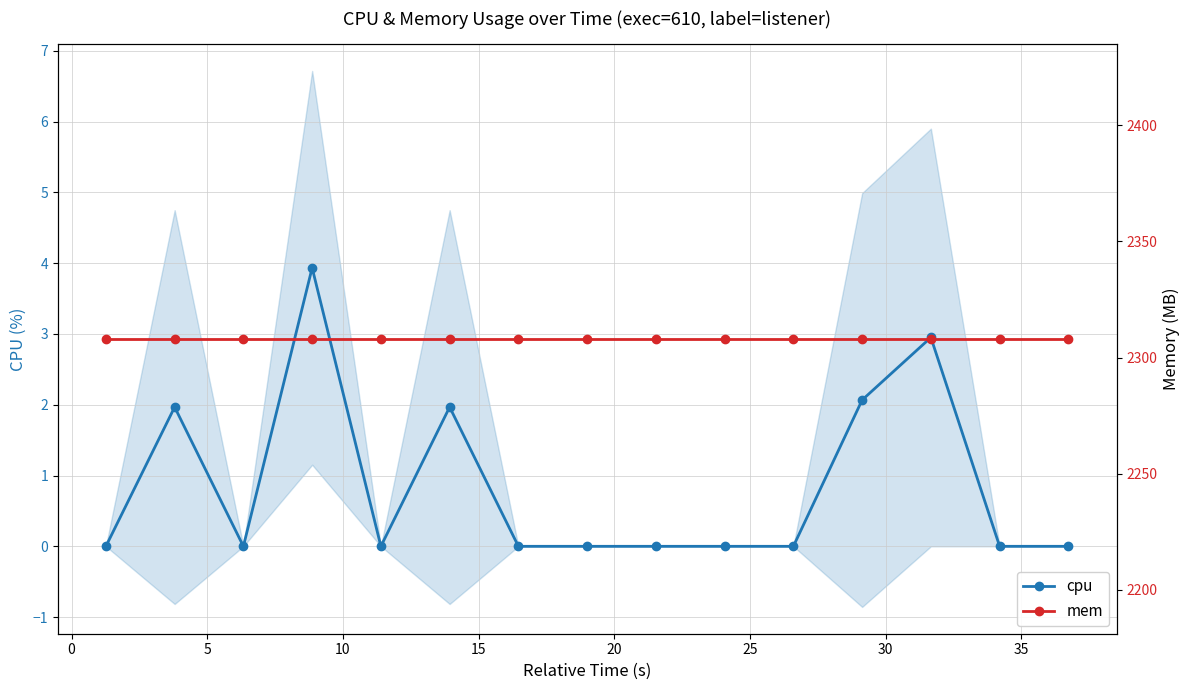

True or false: cpu and mem cross at least once.

False